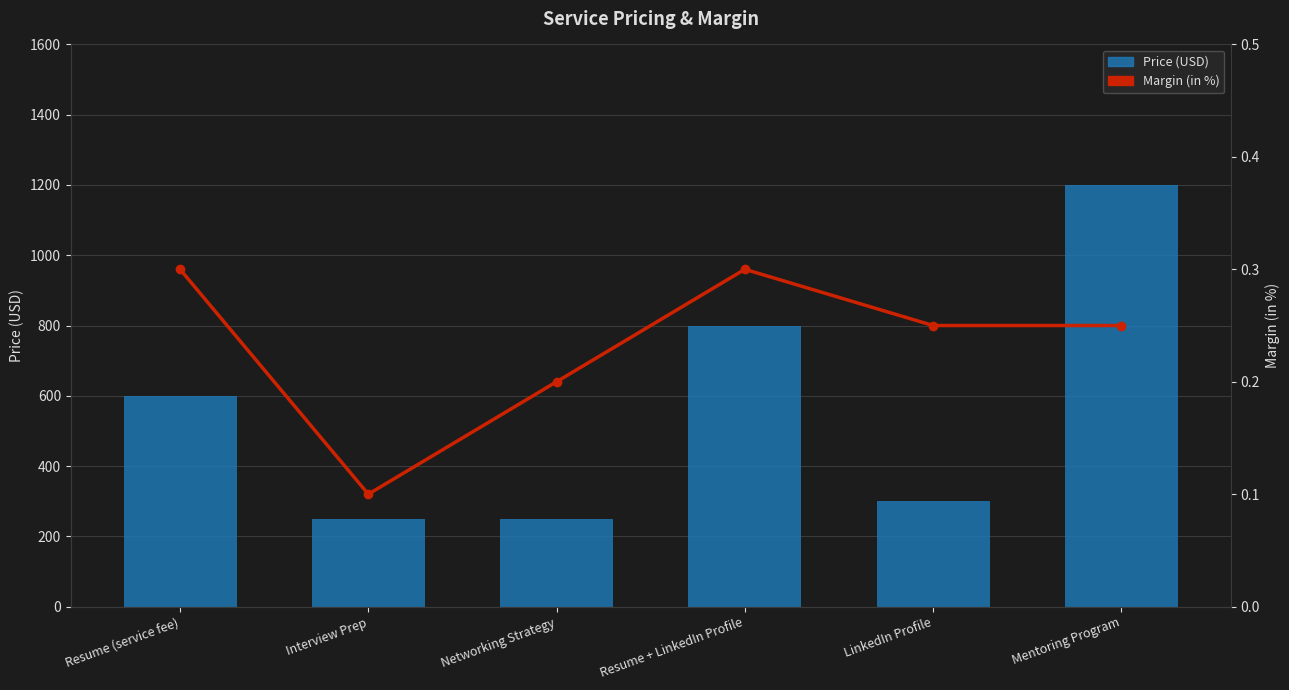

Reading left to right, list all the values displayed in this chart.

Price (USD): Resume (service fee)=600.0	Interview Prep=250.0	Networking Strategy=250.0	Resume + LinkedIn Profile=800.0	LinkedIn Profile=300.0	Mentoring Program=1200.0
Margin (in %): Resume (service fee)=0.3	Interview Prep=0.1	Networking Strategy=0.2	Resume + LinkedIn Profile=0.3	LinkedIn Profile=0.2	Mentoring Program=0.2